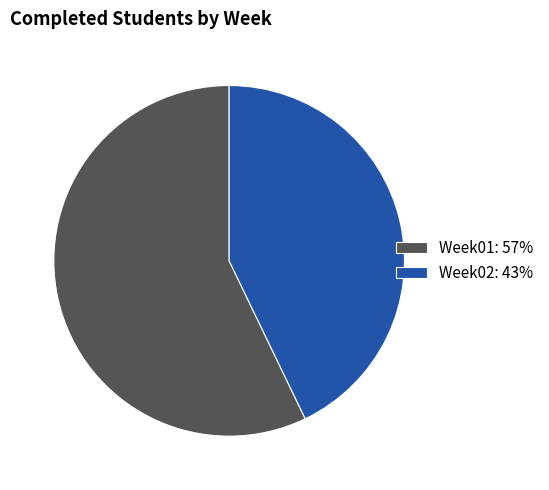

Combined, do Week01: 57% and Week02: 43% account for over 50%?

Yes